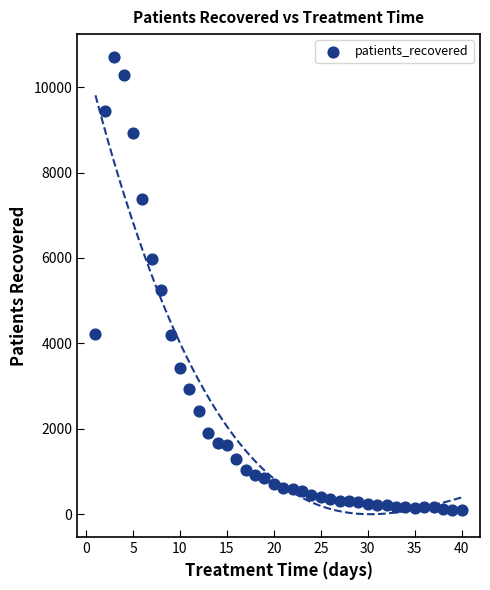

What Y value in the scatter plot is closest to 5396?

5246